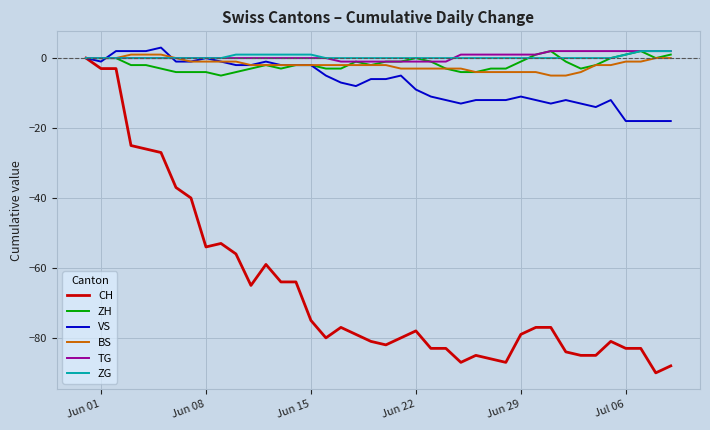

What is the average value of the VS series?

-7